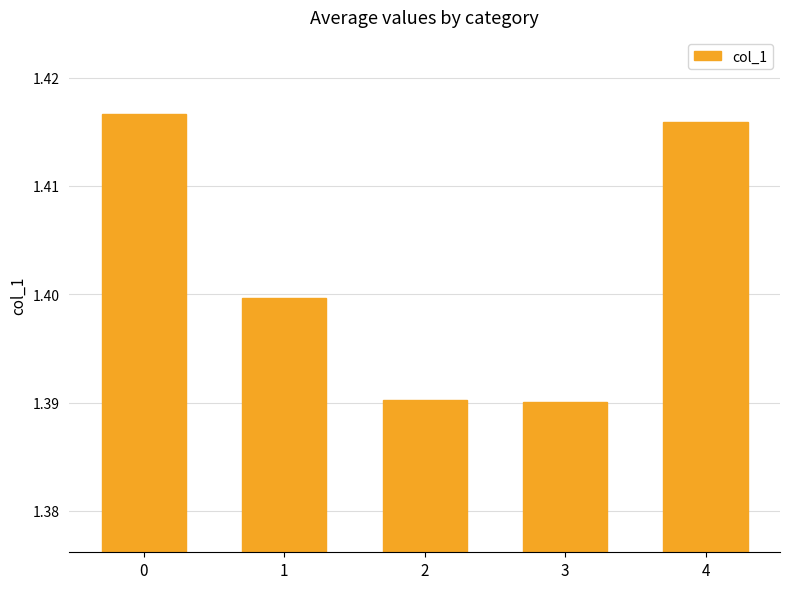

What is the sum of the values at 4 and 1?

2.8